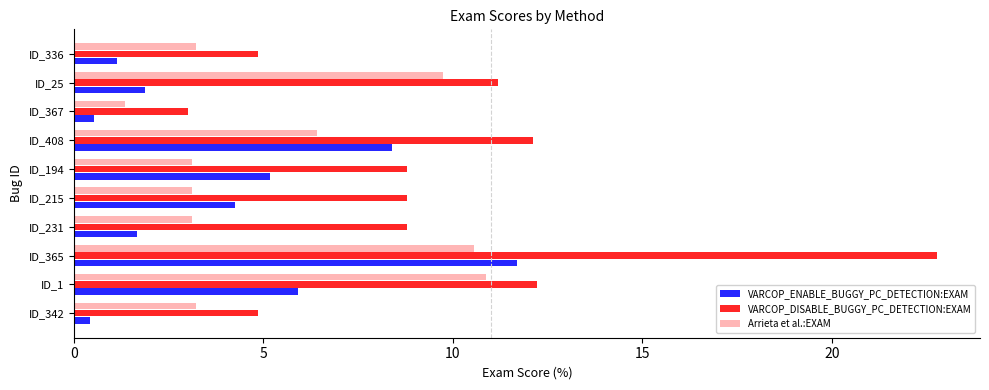

What is the difference between the highest and lowest values at ID_231?

7.1